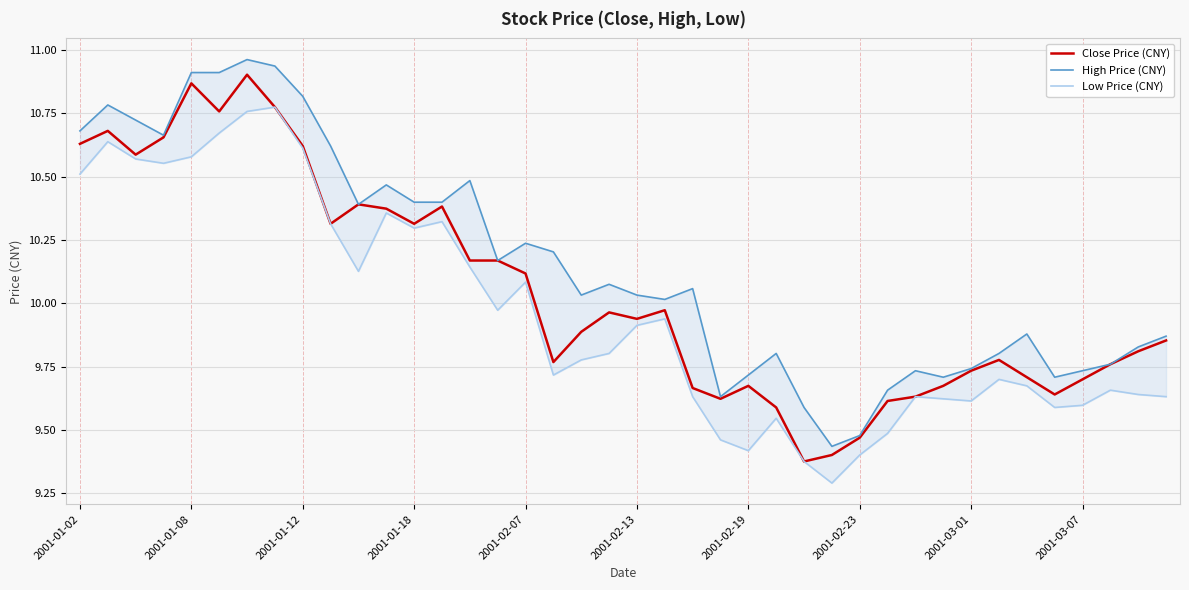

What is the value of the Low Price (CNY) point at the 6th from the left?

10.7